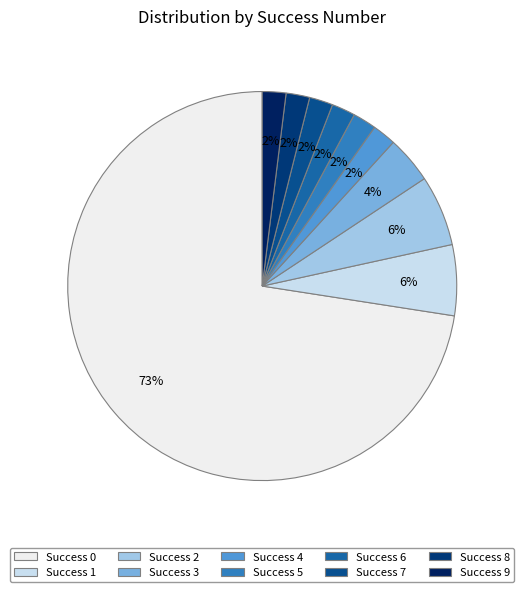

How many segments does this pie chart have?

10